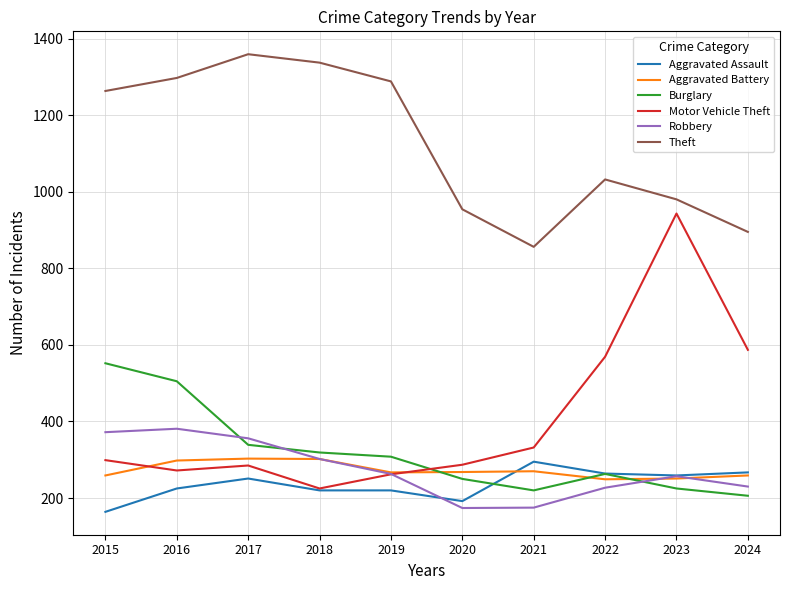

What is the highest value of the Motor Vehicle Theft series?

943